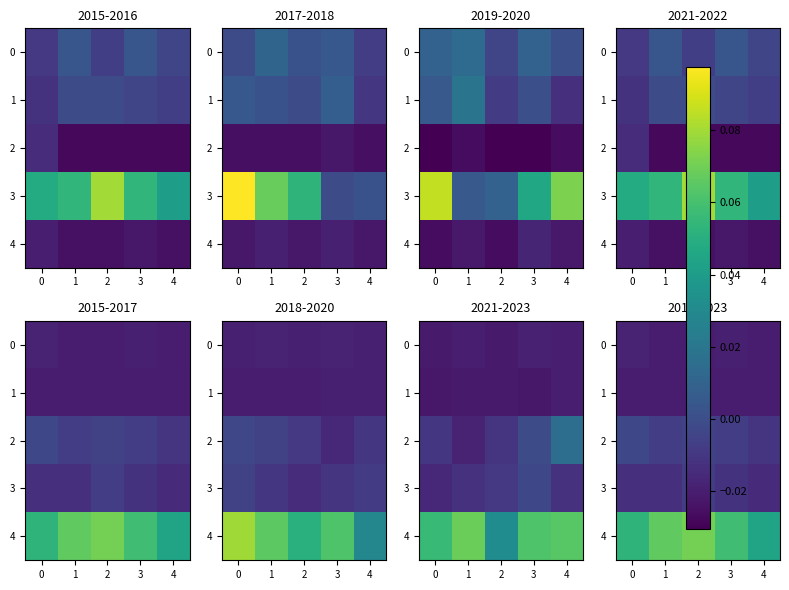

What is the sum of all 1 values?

-0.1